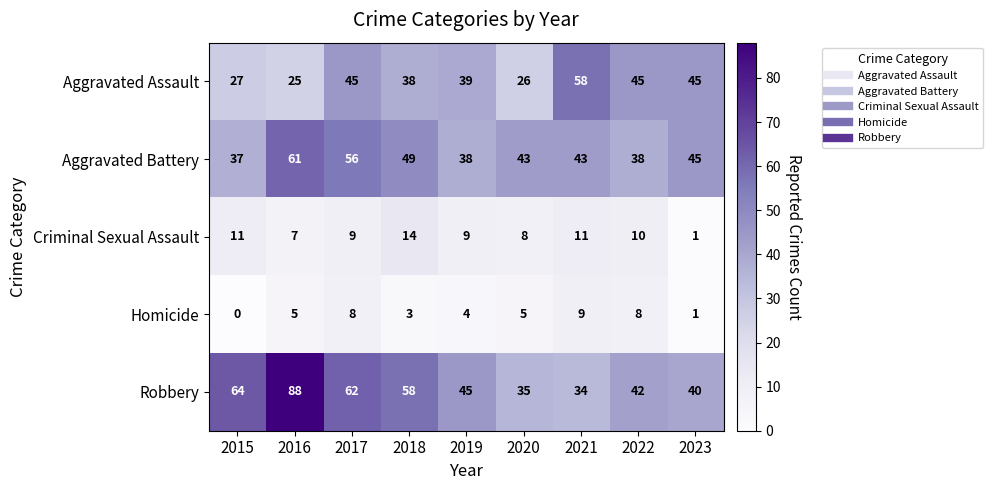

At which label does Robbery first exceed 45?

2015